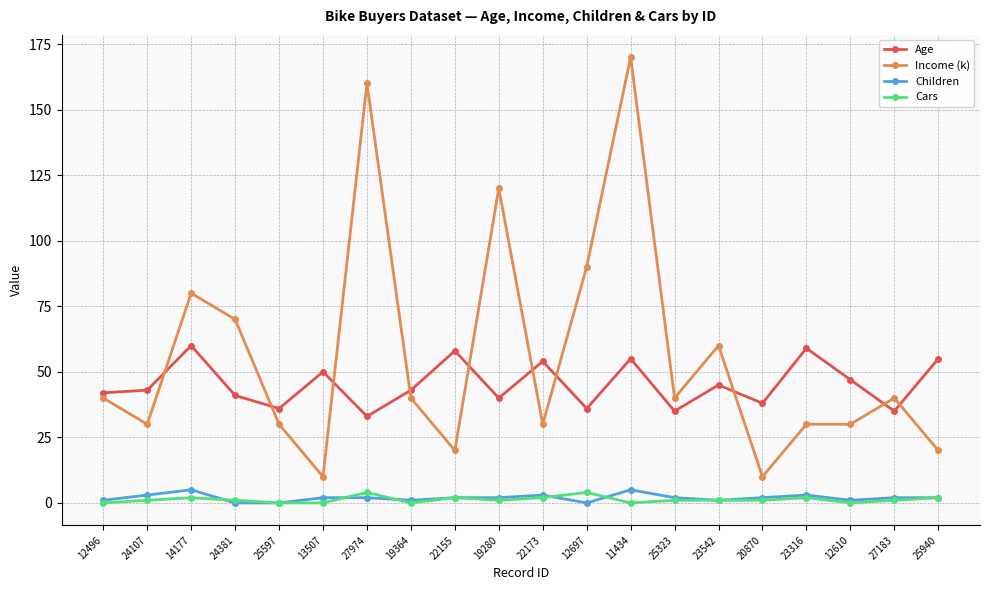

The Cars series shows 1 at 20870. True or false?

True